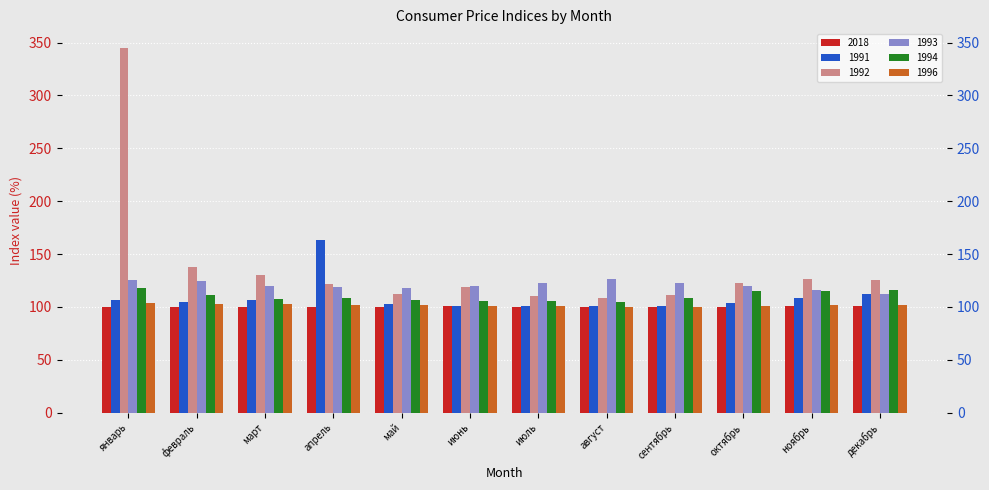

The 1994 series shows 33.2 at июль. True or false?

False